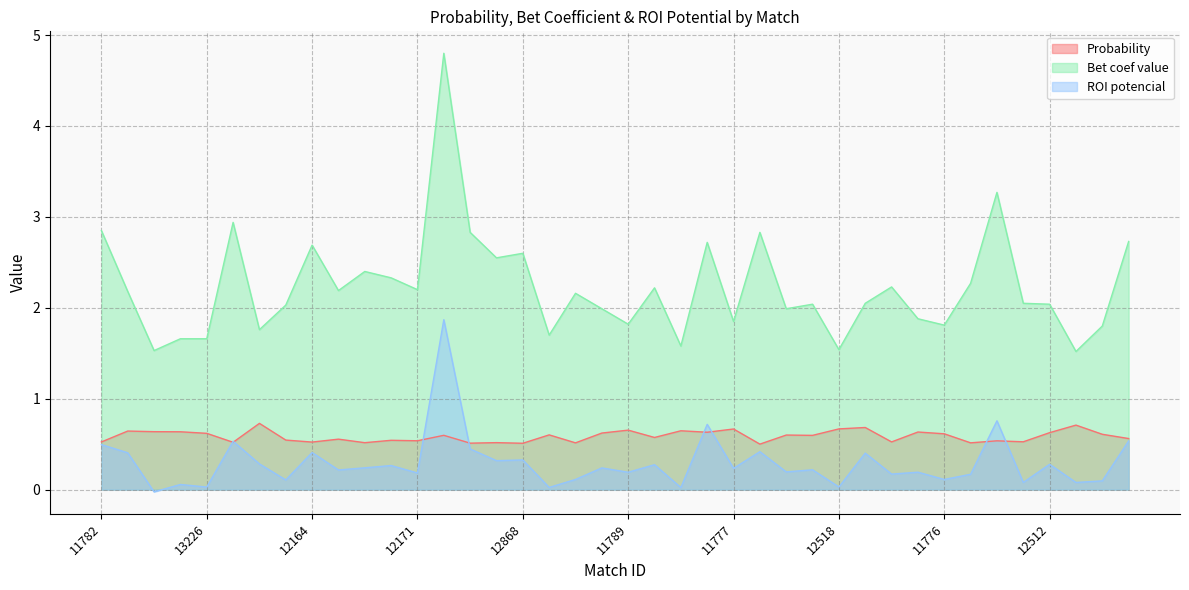

What is the difference between the maximum and second lowest values in the Probability series?

0.2